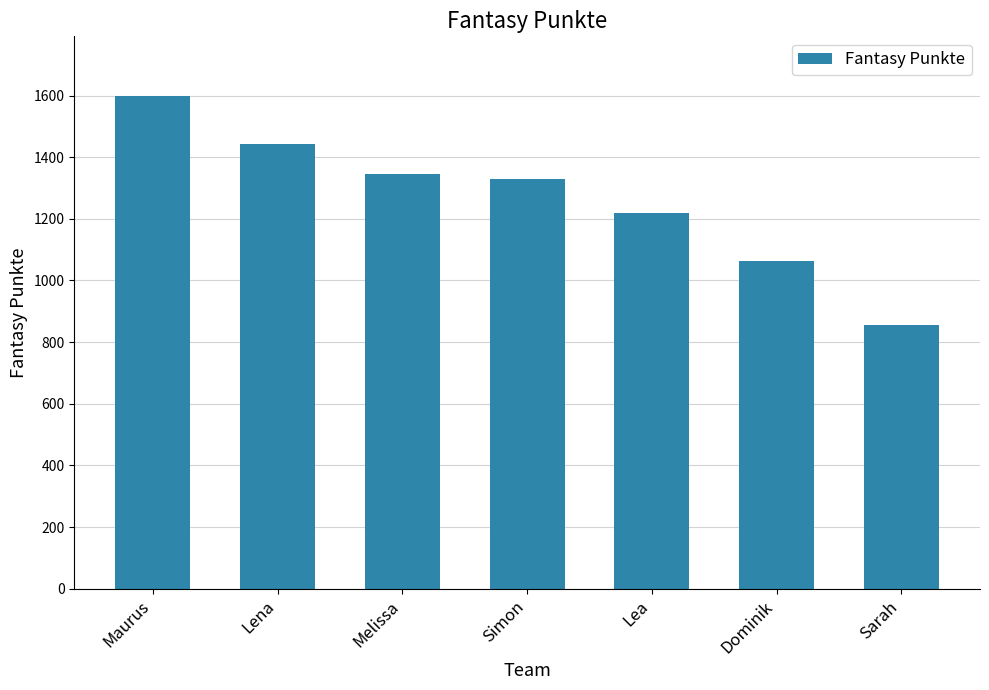

Approximately how many times larger is the value at Maurus compared to Melissa?

1.2